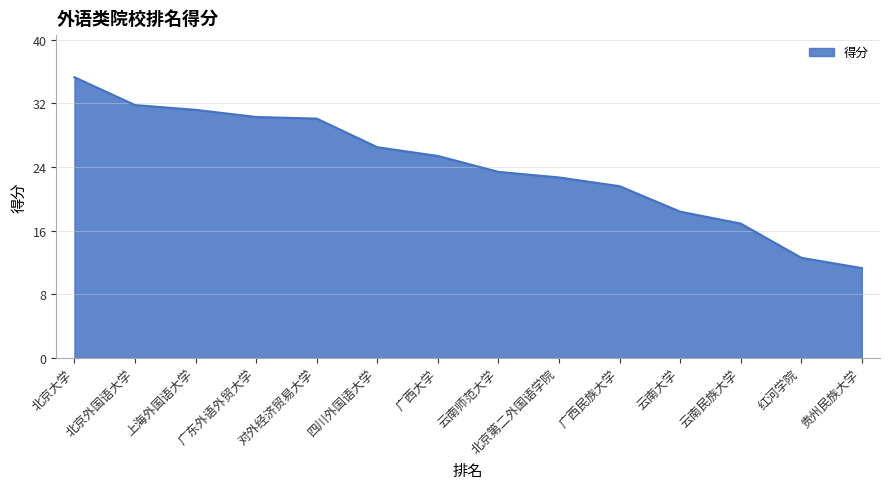

Does the chart display data point markers on the line(s)?

No